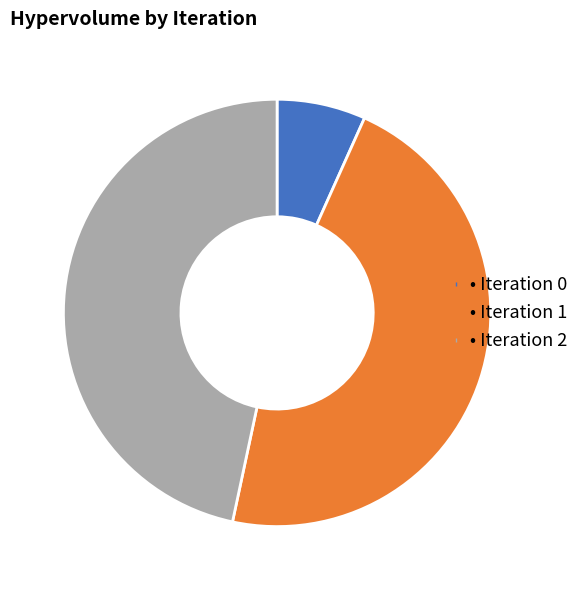

Does any single category account for the majority?

No